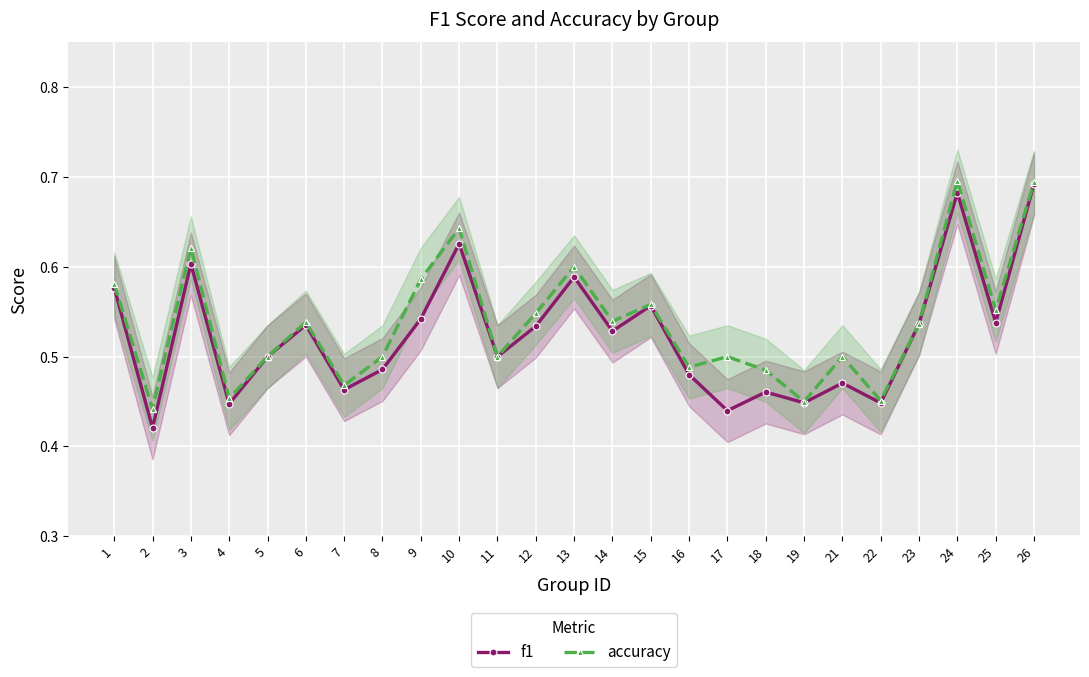

What is the difference between the maximum and minimum values in the f1 series?

0.3